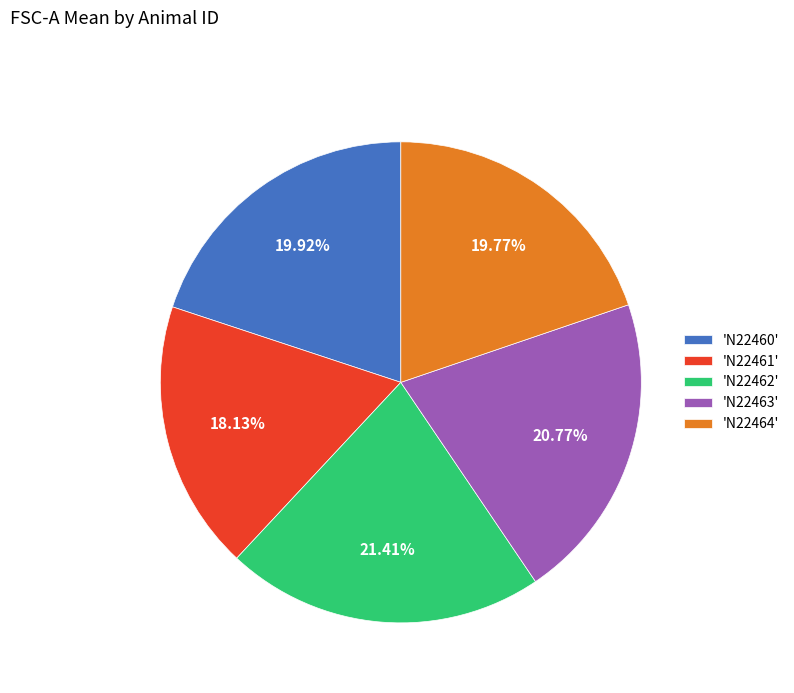

How many slices are in this pie chart?

5